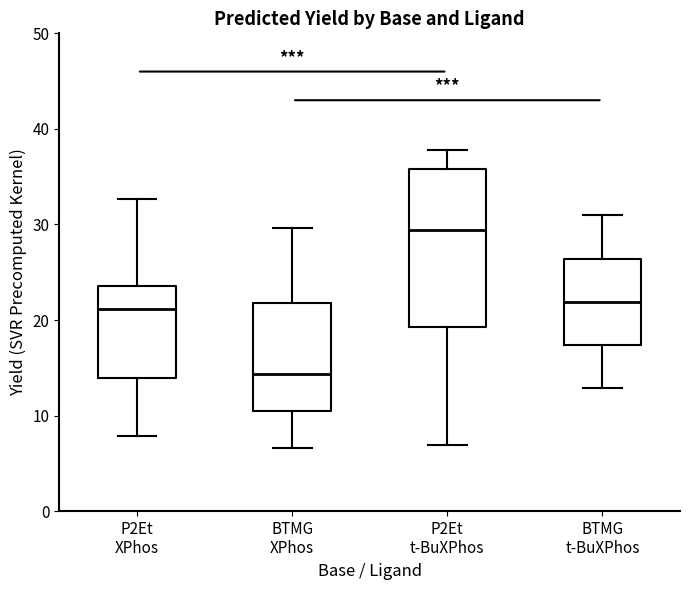

Where does the lower whisker of the box for P2Et t-BuXPhos end on the y-axis? The values are not printed on the chart, so give them approximately, as read against the axis.

7